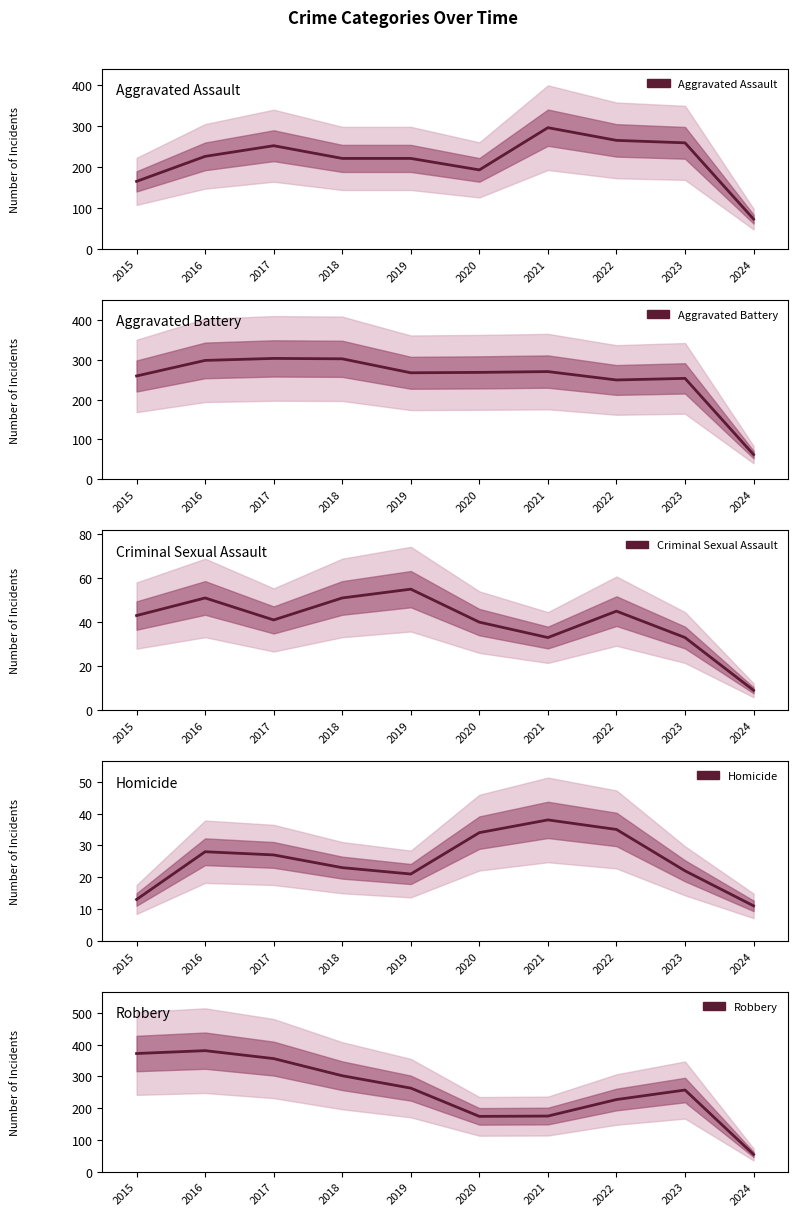

Between 2015 and 2023, which series saw the biggest shift?

Robbery